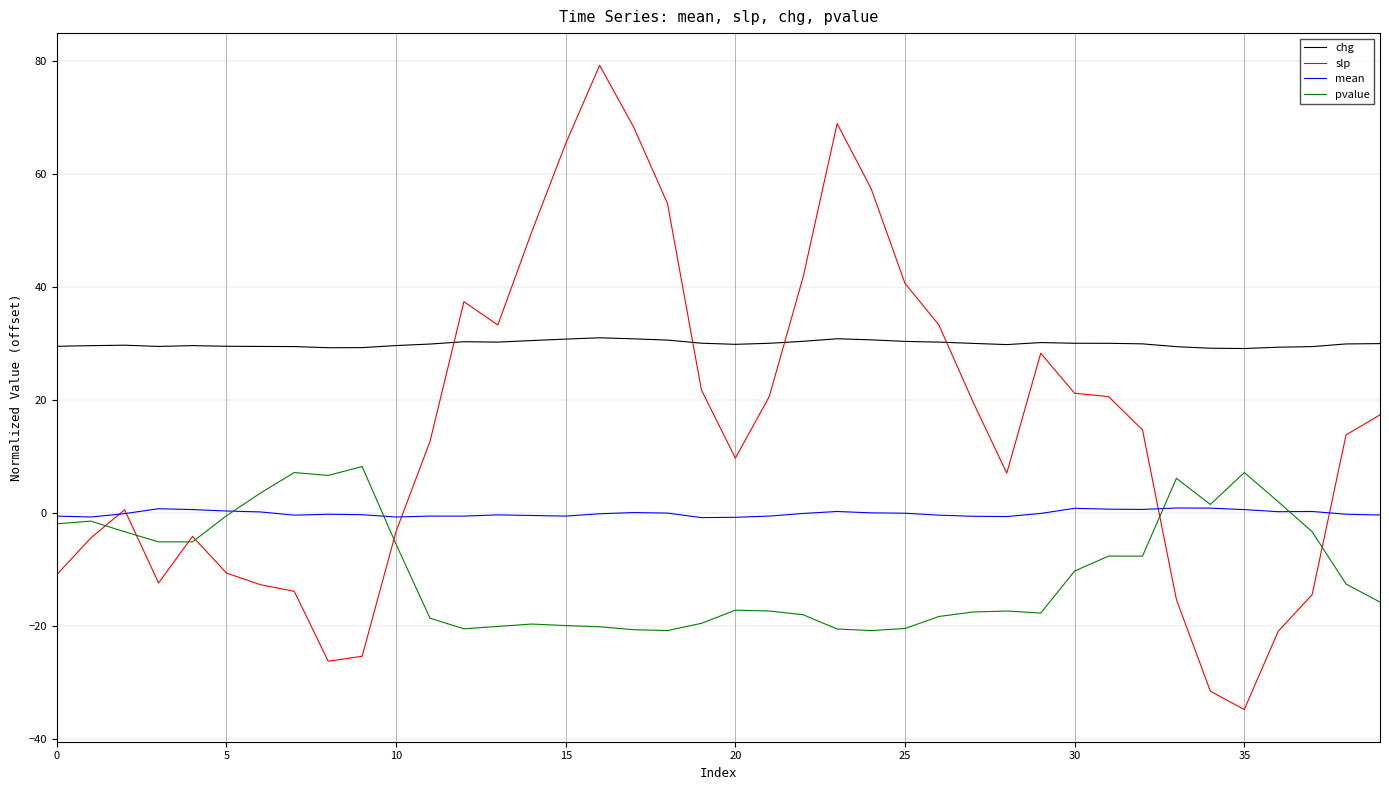

List the series in order of their peak value, highest first.

slp, chg, pvalue, mean